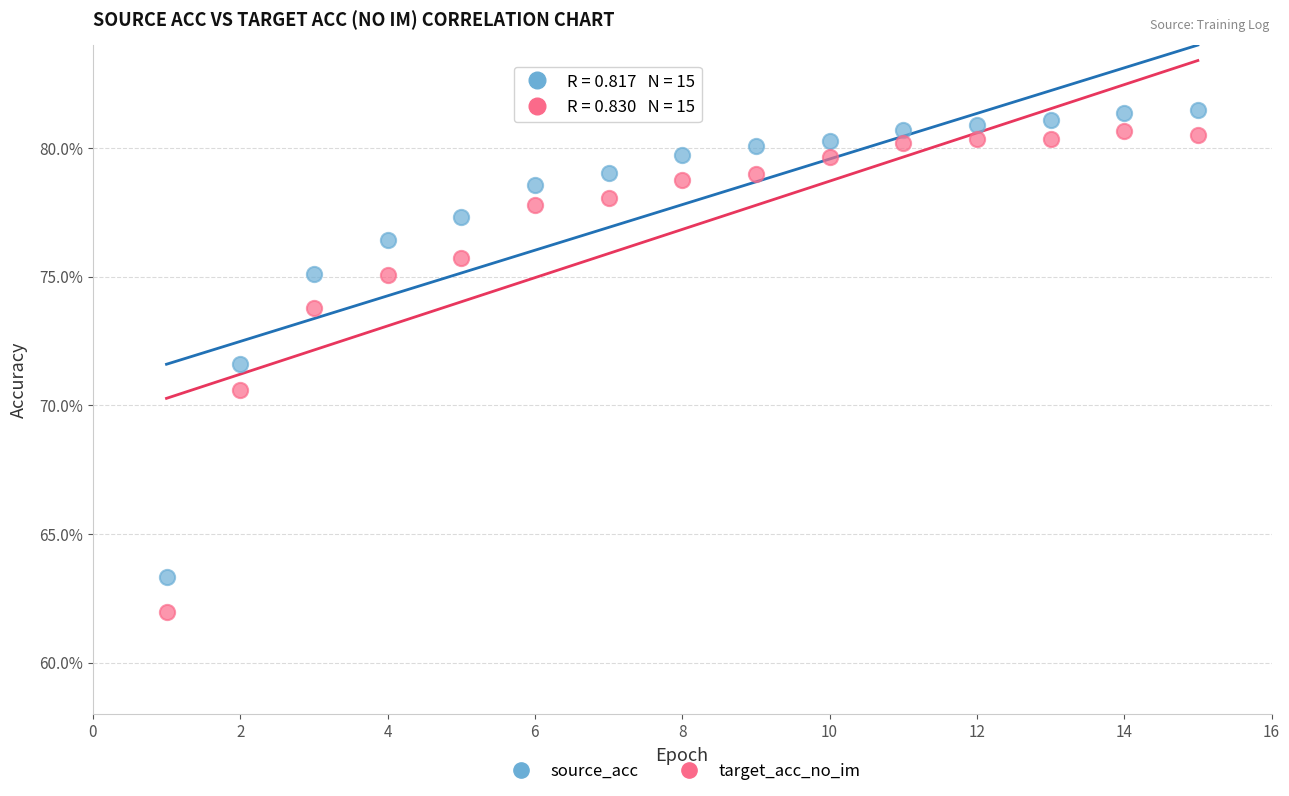

Across all data points, what is the range of X values (max minus min)?

14.0